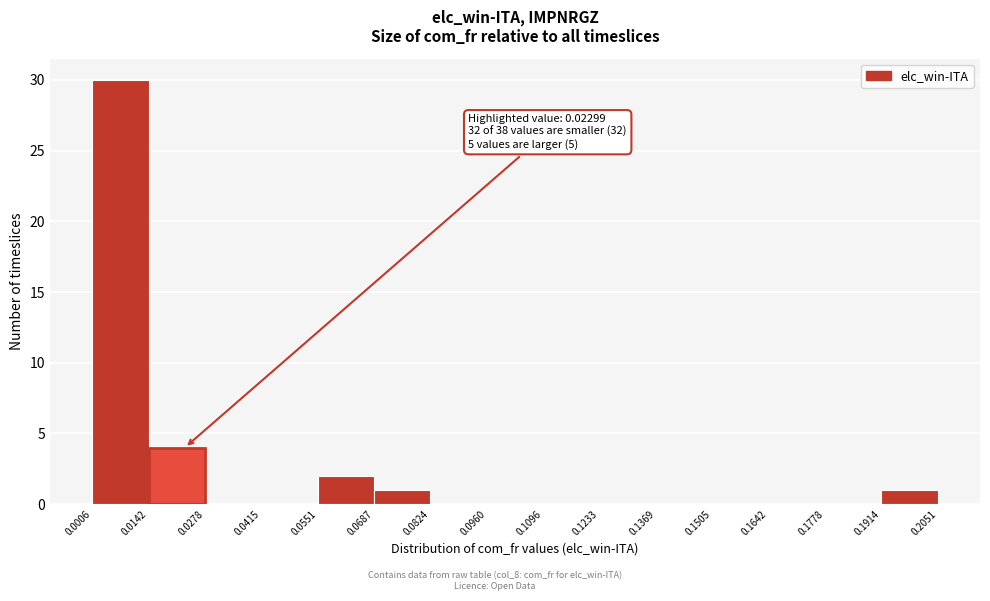

Which range on the x-axis has the tallest bar?

0.0006 to 0.0142